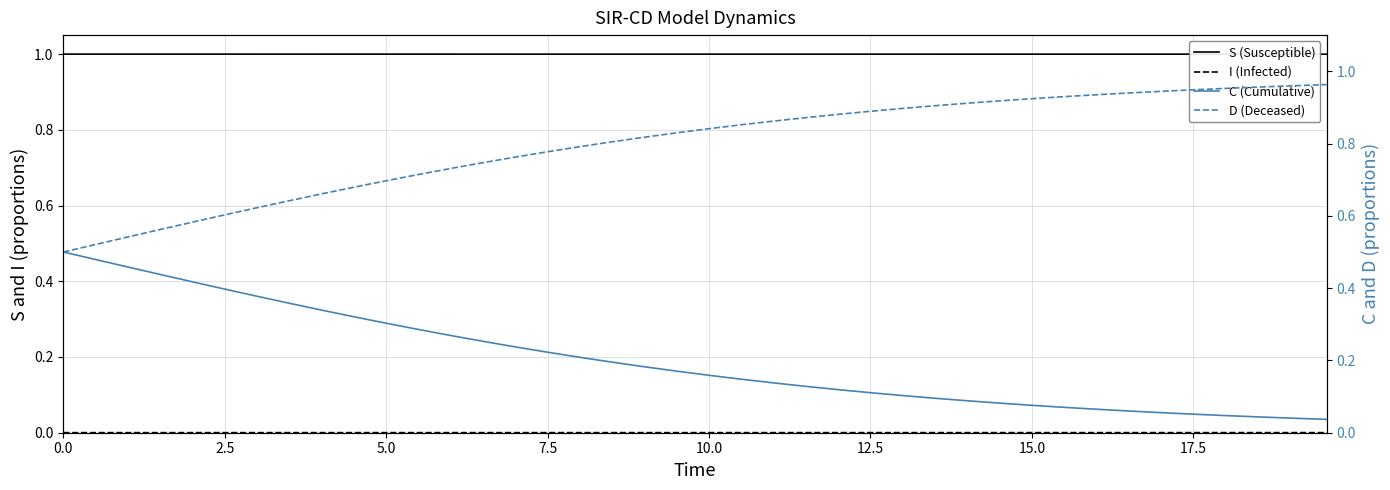

True or false: D (Deceased) has more than 1 interior local peaks.

False